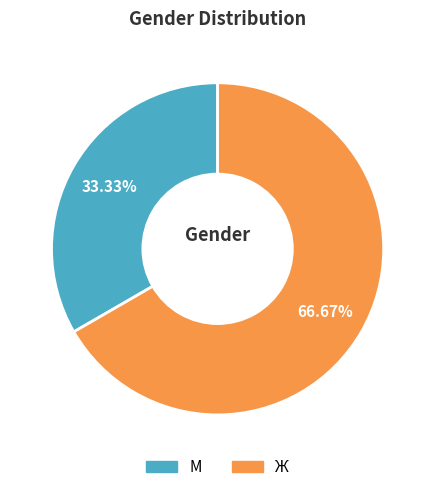

Approximately how many times larger is the value at Ж compared to М?

2.0